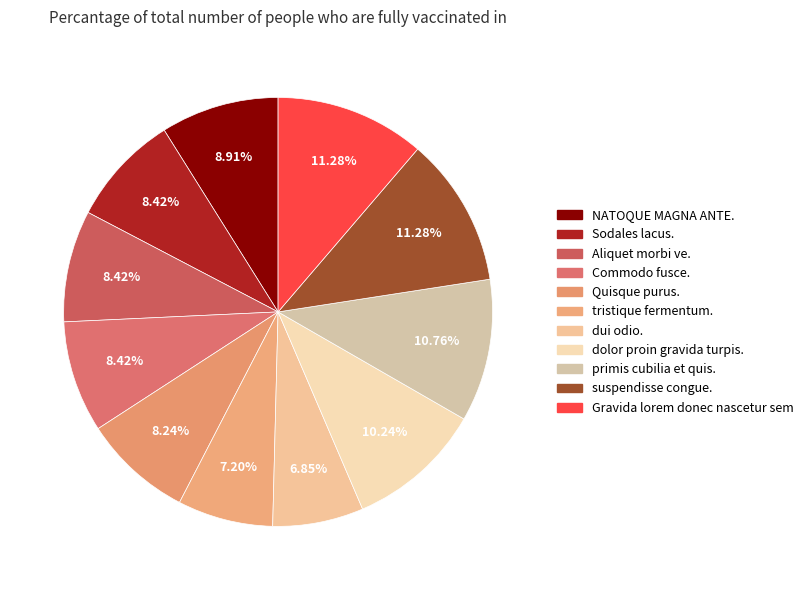

What portion of the pie excludes NATOQUE MAGNA ANTE.?

91.1%